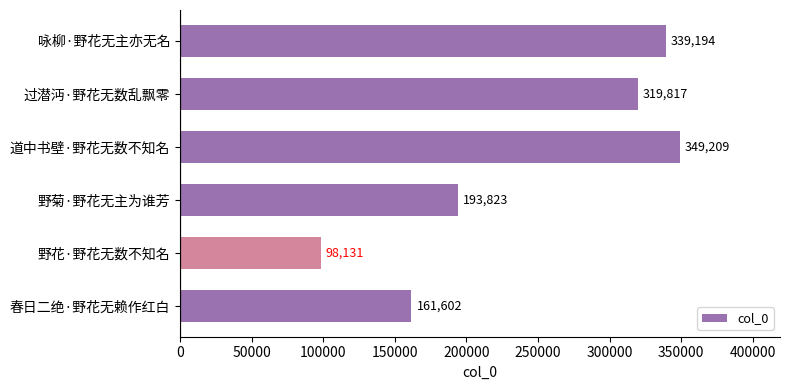

True or false: the data shows 76624 at 道中书壁·野花无数不知名.

False